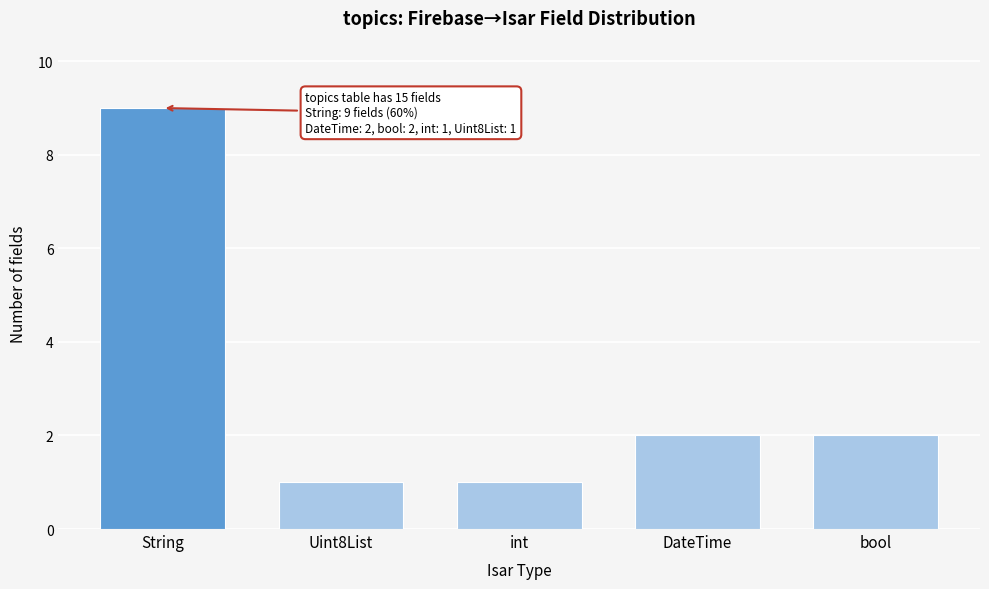

Reading right to left, what are all the values shown in this chart?

bool=2	DateTime=2	int=1	Uint8List=1	String=9